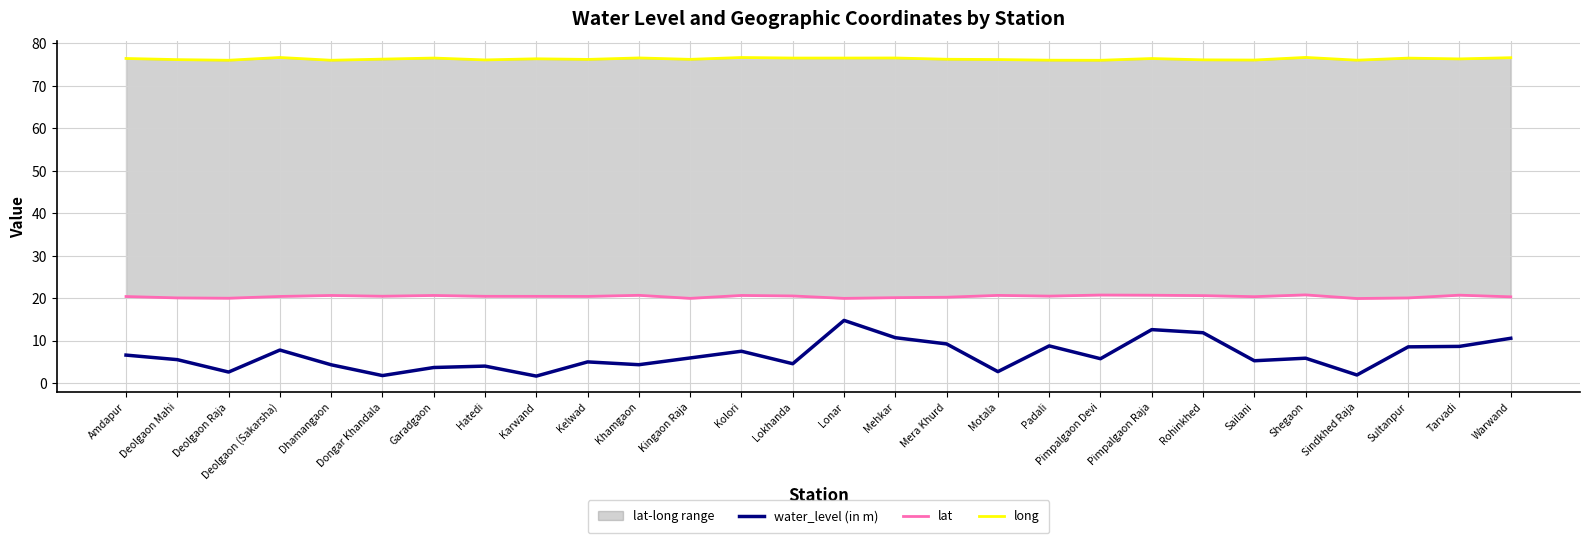

Reading left to right, what are all the values shown in this chart?

water_level (in m): Amdapur=6.6	Deolgaon Mahi=5.6	Deolgaon Raja=2.6	Deolgaon (Sakarsha)=7.8	Dhamangaon=4.3	Dongar Khandala=1.8	Garadgaon=3.7	Hatedi=4.0	Karwand=1.7	Kelwad=5.0	Khamgaon=4.4	Kingaon Raja=6.0	Kolori=7.5	Lokhanda=4.6	Lonar=14.8	Mehkar=10.7	Mera Khurd=9.3	Motala=2.7	Padali=8.8	Pimpalgaon Devi=5.8	Pimpalgaon Raja=12.6	Rohinkhed=11.9	Sailani=5.3	Shegaon=5.9	Sindkhed Raja=1.9	Sultanpur=8.6	Tarvadi=8.7	Warwand=10.6
lat: Amdapur=20.4	Deolgaon Mahi=20.1	Deolgaon Raja=20.0	Deolgaon (Sakarsha)=20.4	Dhamangaon=20.7	Dongar Khandala=20.5	Garadgaon=20.7	Hatedi=20.5	Karwand=20.5	Kelwad=20.4	Khamgaon=20.7	Kingaon Raja=20.0	Kolori=20.7	Lokhanda=20.6	Lonar=20.0	Mehkar=20.1	Mera Khurd=20.2	Motala=20.7	Padali=20.5	Pimpalgaon Devi=20.8	Pimpalgaon Raja=20.7	Rohinkhed=20.6	Sailani=20.4	Shegaon=20.8	Sindkhed Raja=19.9	Sultanpur=20.1	Tarvadi=20.7	Warwand=20.3
long: Amdapur=76.5	Deolgaon Mahi=76.2	Deolgaon Raja=76.0	Deolgaon (Sakarsha)=76.7	Dhamangaon=76.0	Dongar Khandala=76.3	Garadgaon=76.5	Hatedi=76.1	Karwand=76.4	Kelwad=76.2	Khamgaon=76.6	Kingaon Raja=76.2	Kolori=76.7	Lokhanda=76.5	Lonar=76.5	Mehkar=76.6	Mera Khurd=76.3	Motala=76.2	Padali=76.0	Pimpalgaon Devi=76.0	Pimpalgaon Raja=76.4	Rohinkhed=76.1	Sailani=76.1	Shegaon=76.7	Sindkhed Raja=76.0	Sultanpur=76.5	Tarvadi=76.3	Warwand=76.6